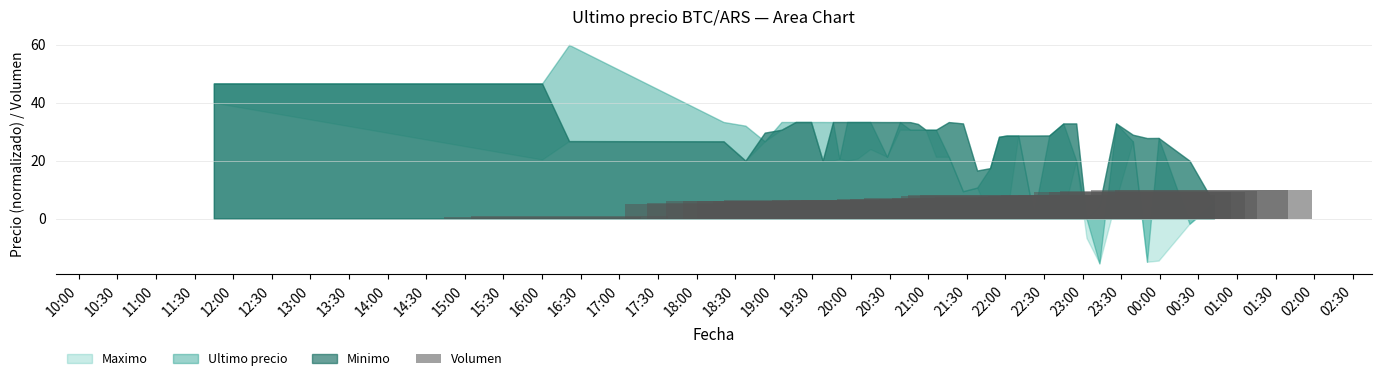

What is the sum of all values?

262.4